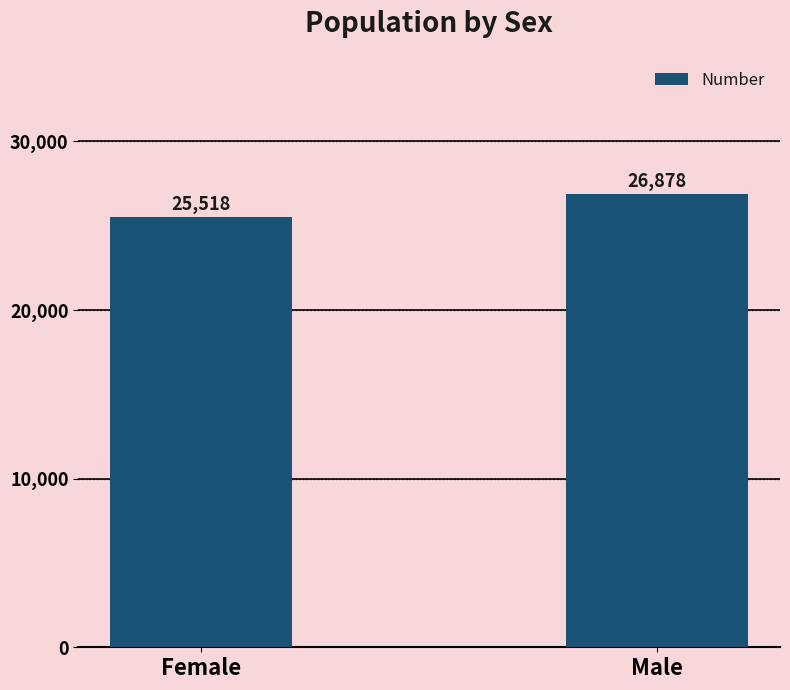

Which label corresponds to the largest value in the chart?

Male